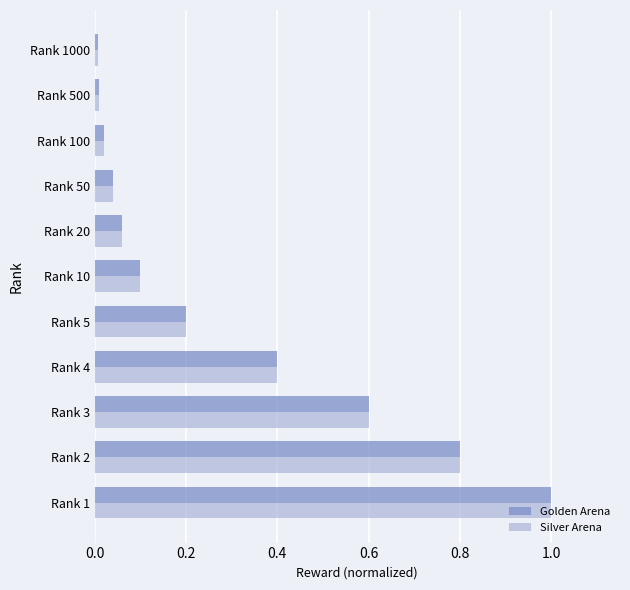

What is the average value of the Silver Arena series?

0.3